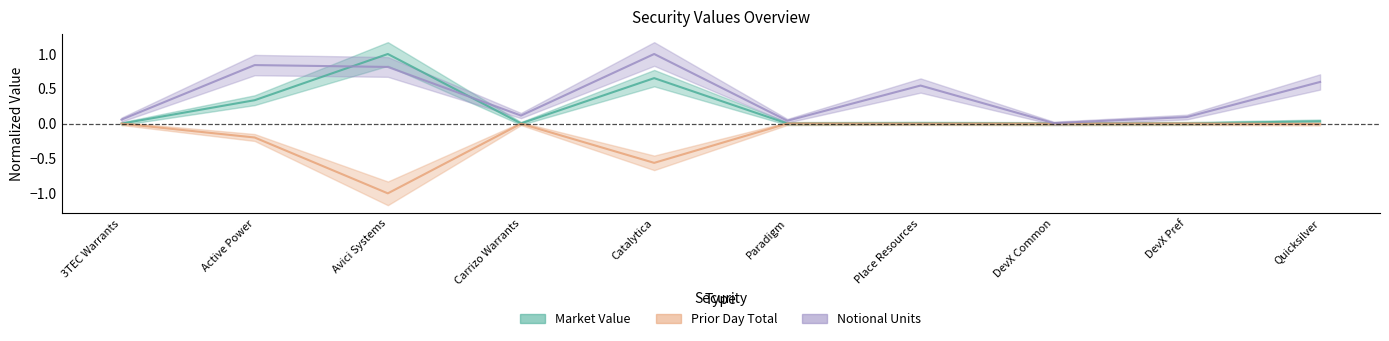

Which series has the widest spread of values?

Prior Day Total